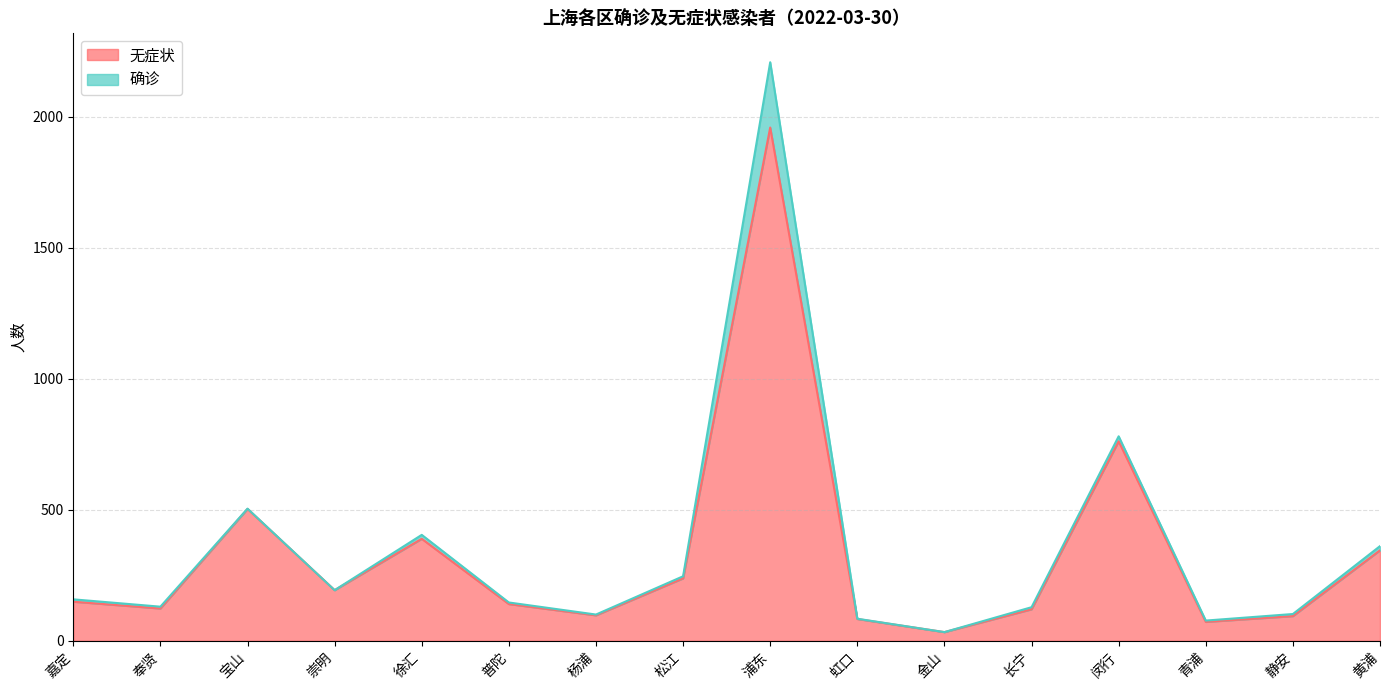

How many interior local valleys (lower than both neighbors) does the data have?

5